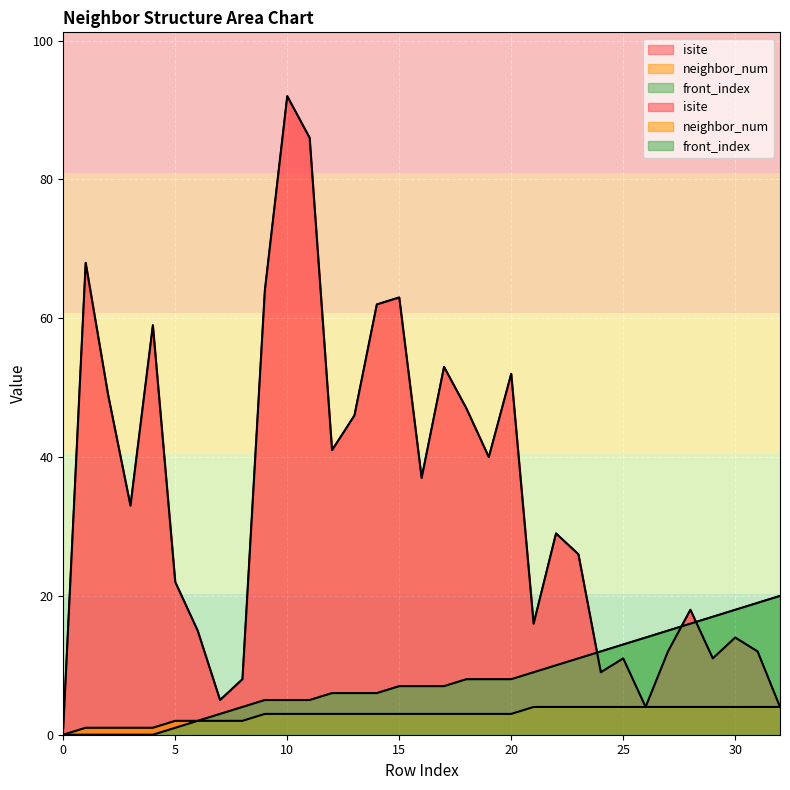

What is the maximum value for front_index?

20